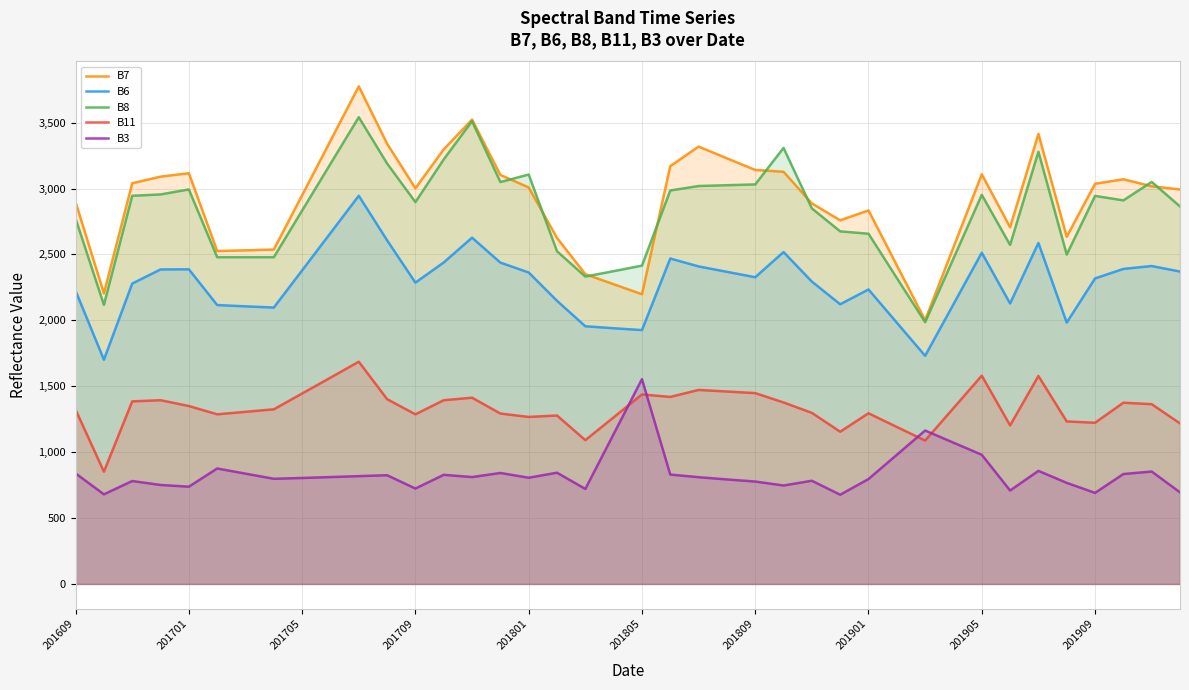

Does the chart display data point markers on the line(s)?

No